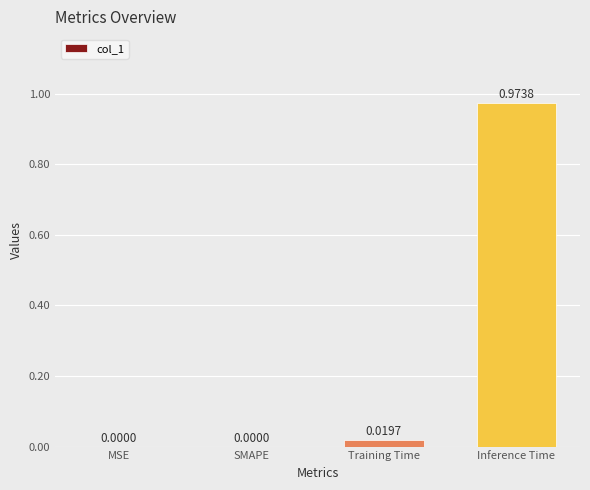

How many values are above zero?

2